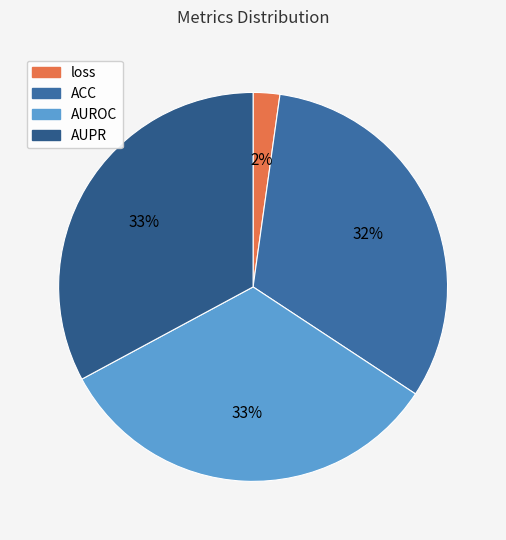

How many segments does this pie chart have?

4